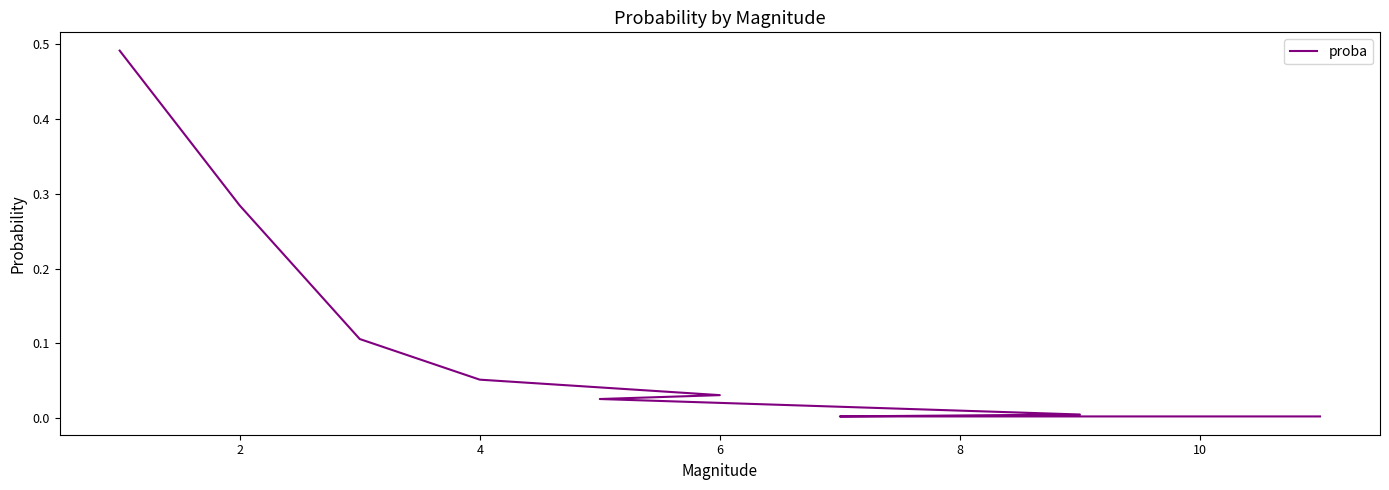

What is the change in value from 0 to 6?

-0.4